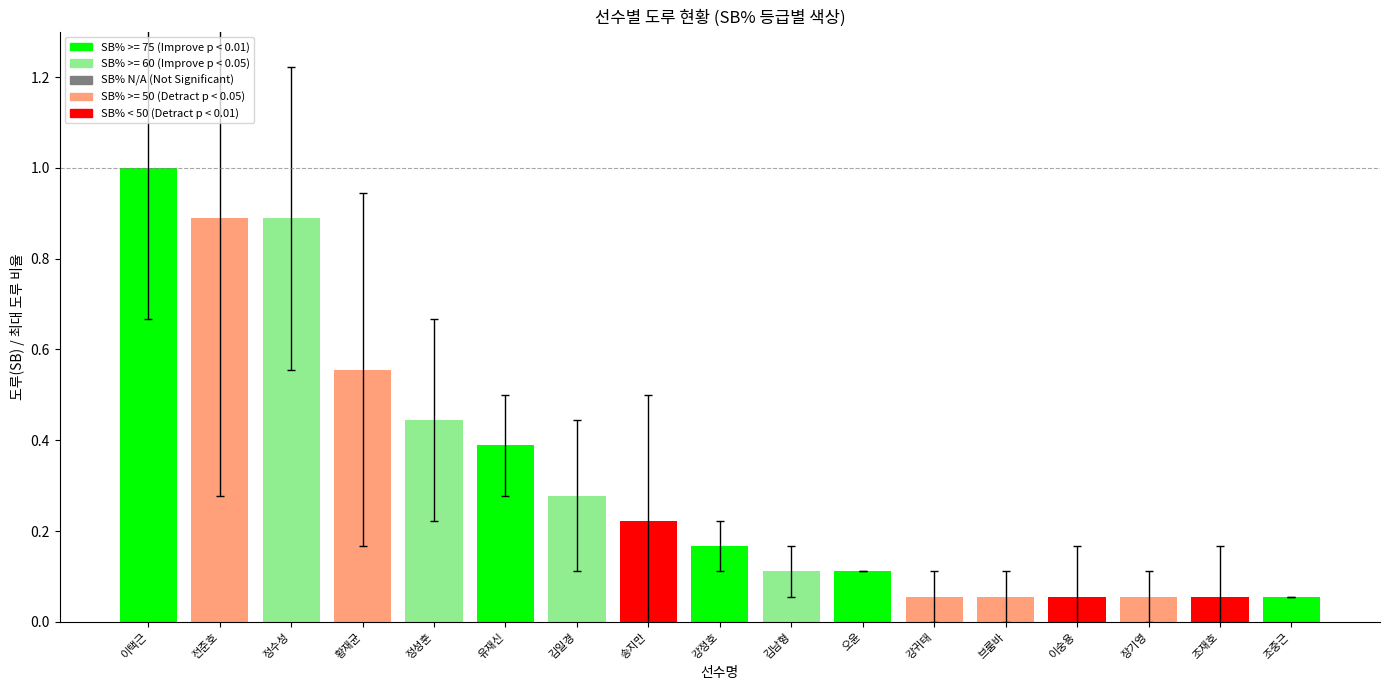

True or false: the data shows 0.3 at 이택근.

False